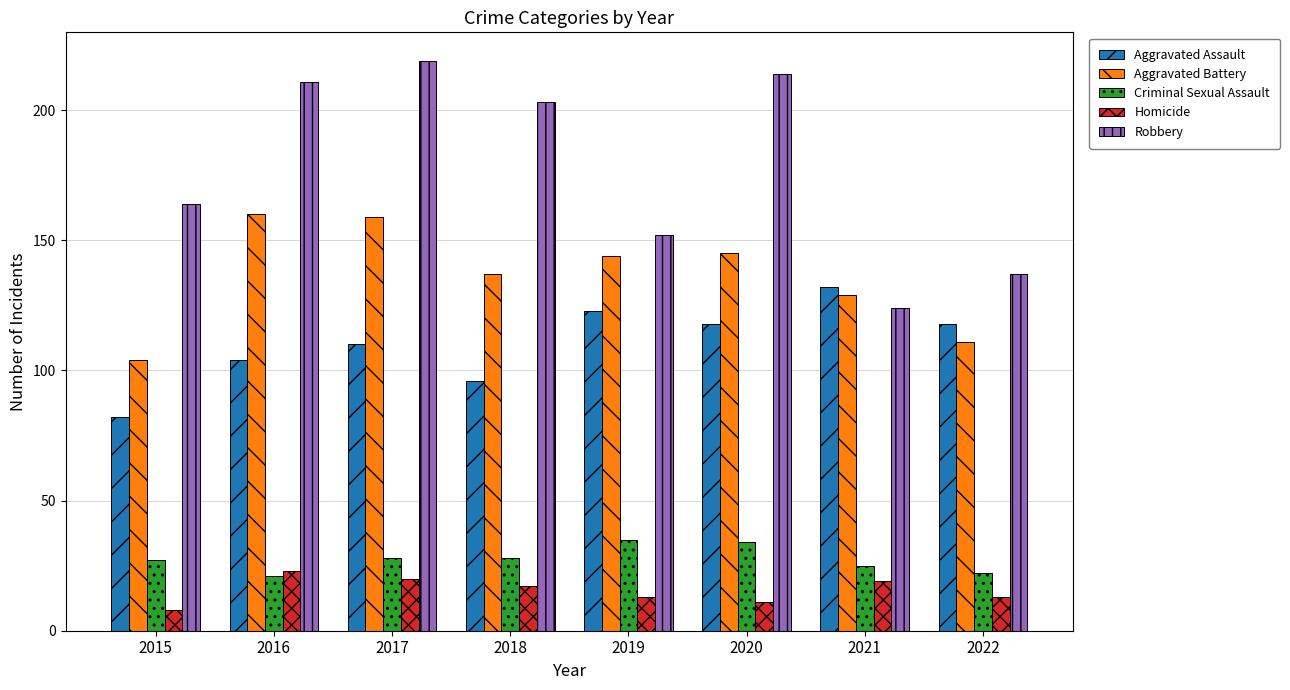

Reading left to right, extract all data points from this chart.

Aggravated Assault: 82	104	110	96	123	118	132	118
Aggravated Battery: 104	160	159	137	144	145	129	111
Criminal Sexual Assault: 27	21	28	28	35	34	25	22
Homicide: 8	23	20	17	13	11	19	13
Robbery: 164	211	219	203	152	214	124	137